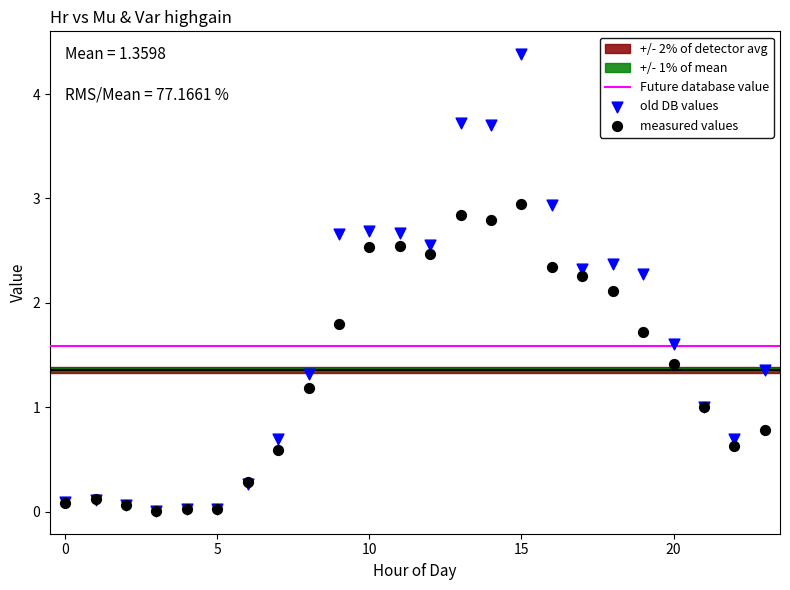

Across all series, what Y value is closest to 2?

2.1